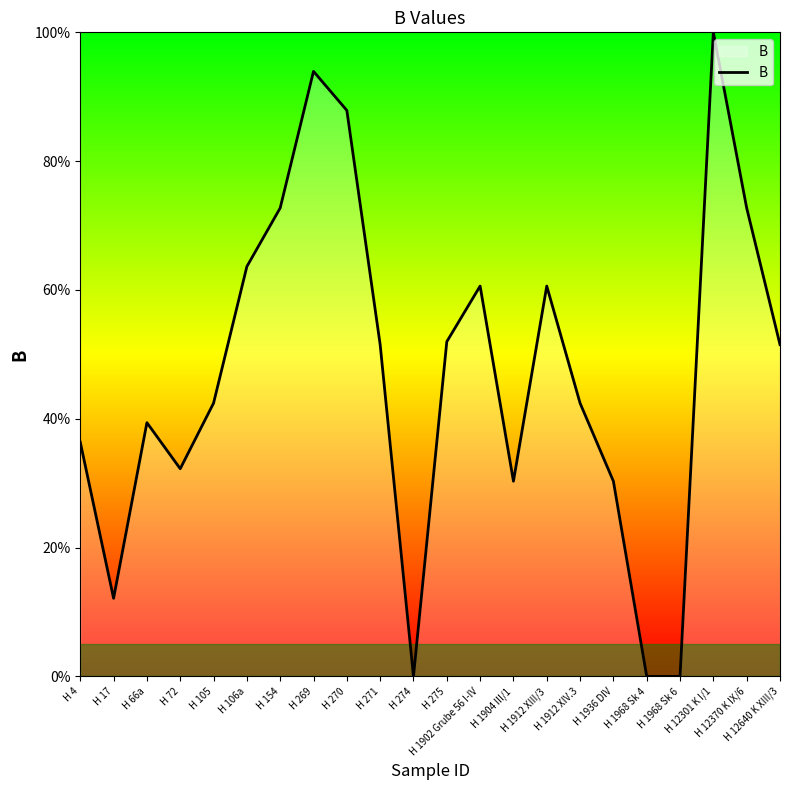

Reading left to right, what are all the values shown in this chart?

H 4=36.4	H 17=12.1	H 66a=39.4	H 72=32.2	H 105=42.4	H 106a=63.6	H 154=72.7	H 269=93.9	H 270=87.9	H 271=51.5	H 274=0.0	H 275=52.0	H 1902 Grube 56 I-IV=60.6	H 1904 III/1=30.3	H 1912 XIII/3=60.6	H 1912 XIV.3=42.4	H 1936 DIV=30.3	H 1968 Sk 4=0.0	H 1968 Sk 6=0.0	H 12301 K I/1=100.0	H 12370 K IX/6=72.7	H 12640 K XIII/3=51.5